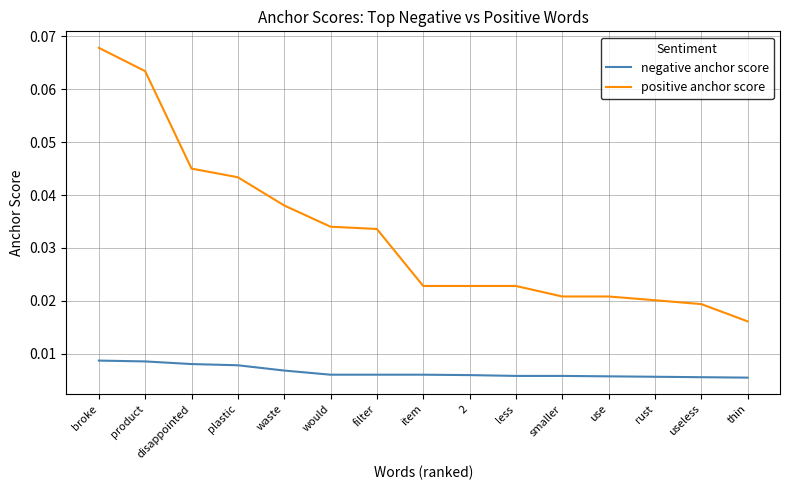

What position from the left is waste?

5